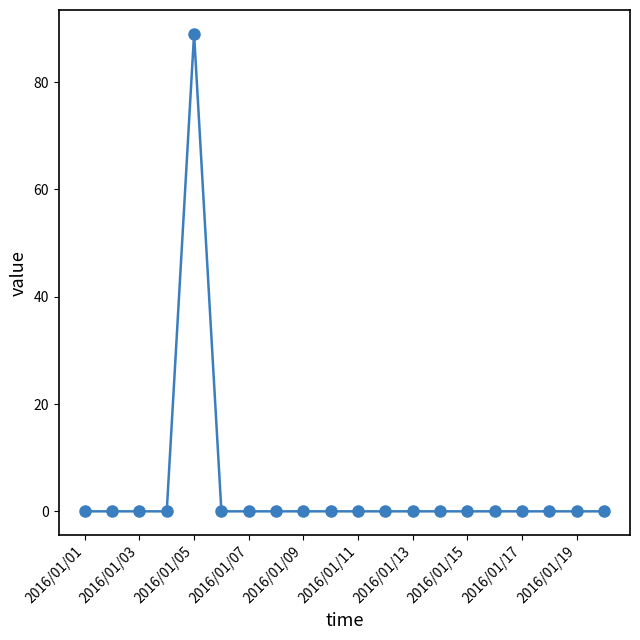

What is the difference between the maximum and minimum values?

89